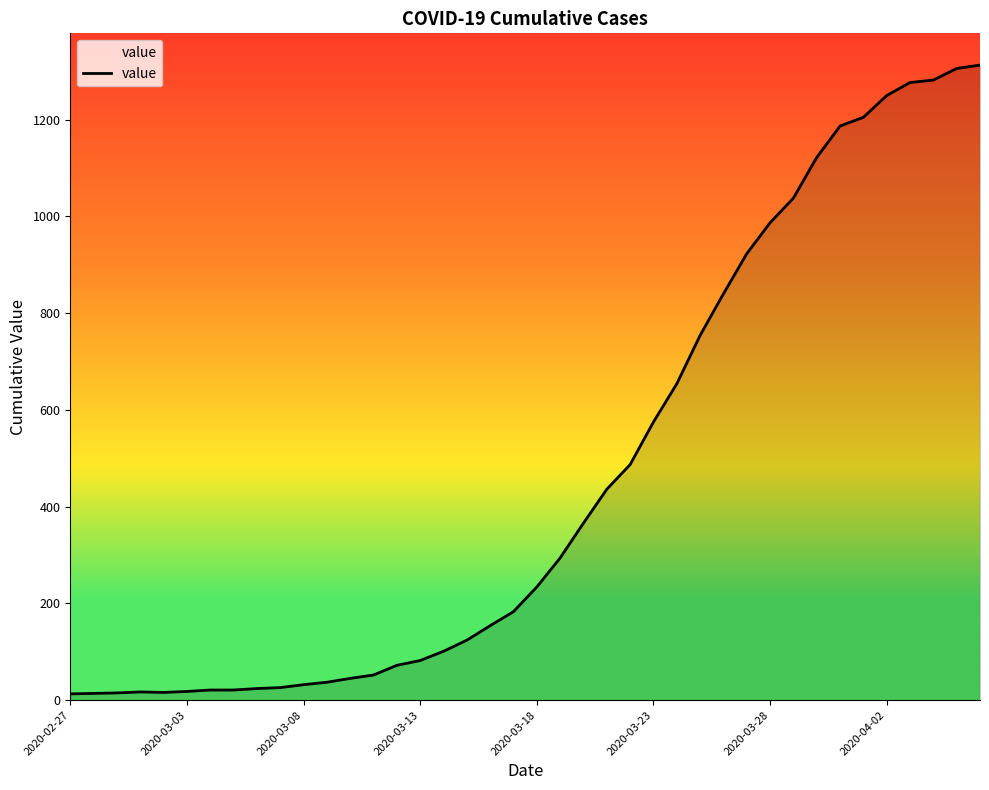

What is the difference between the maximum and minimum values?

1300